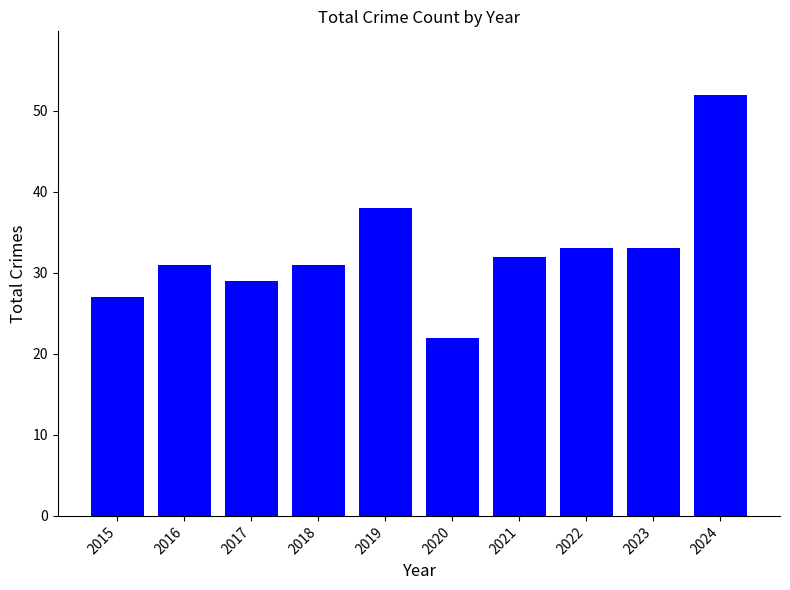

What is the ratio of the value at 2024 to the value at 2021?

1.6